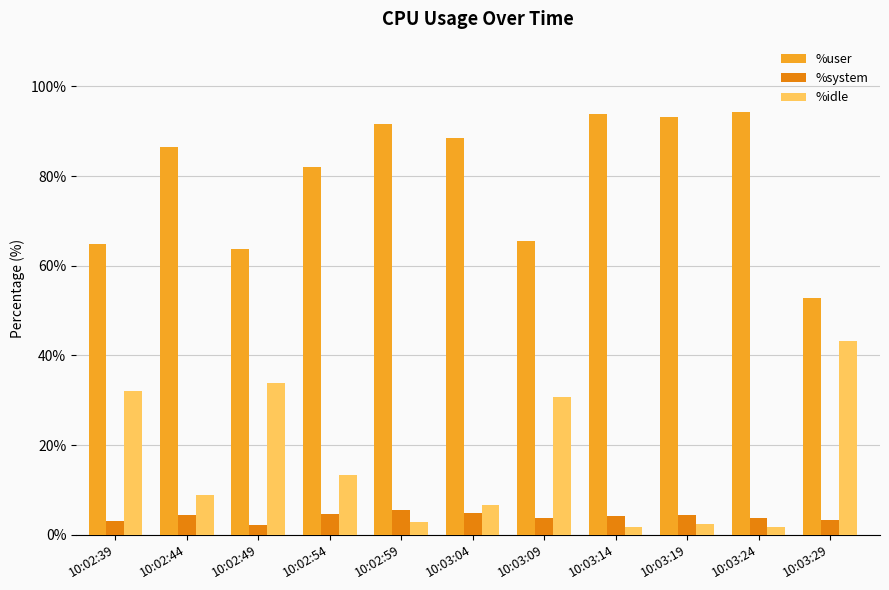

List the series in order of their peak value, lowest first.

%system, %idle, %user